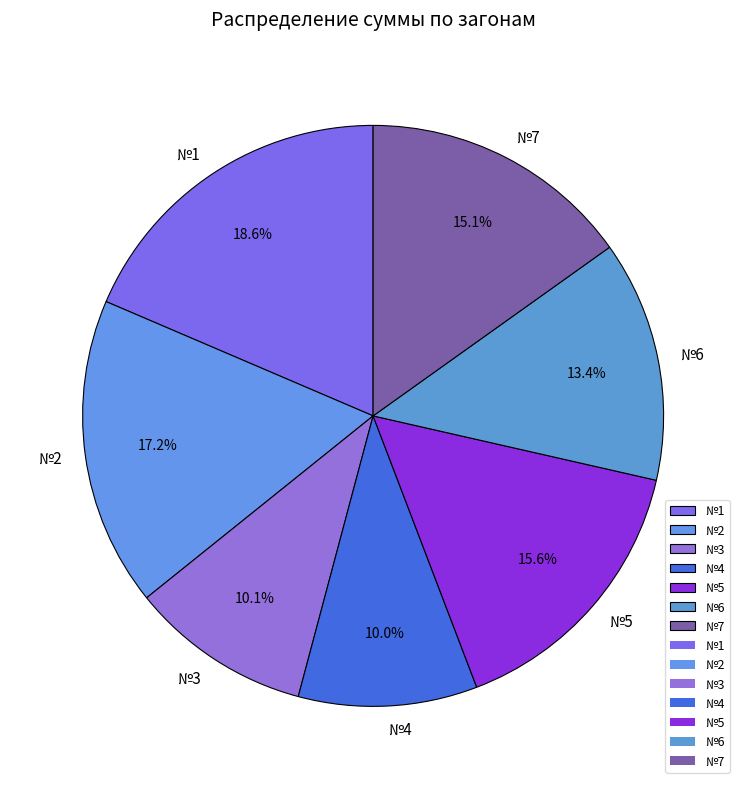

To the nearest percent, what percentage of the pie is №5?

16%